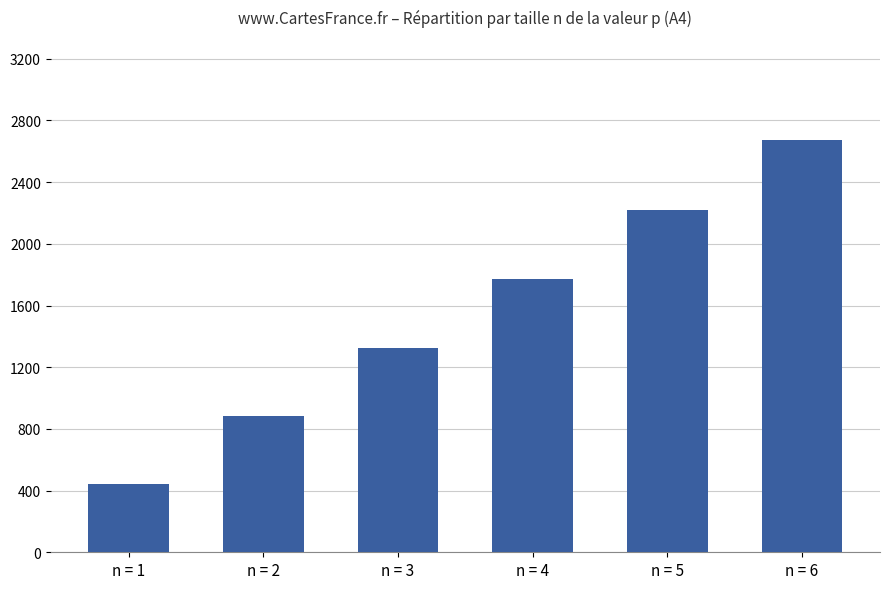

The value at n = 1 is 789.8. True or false?

False